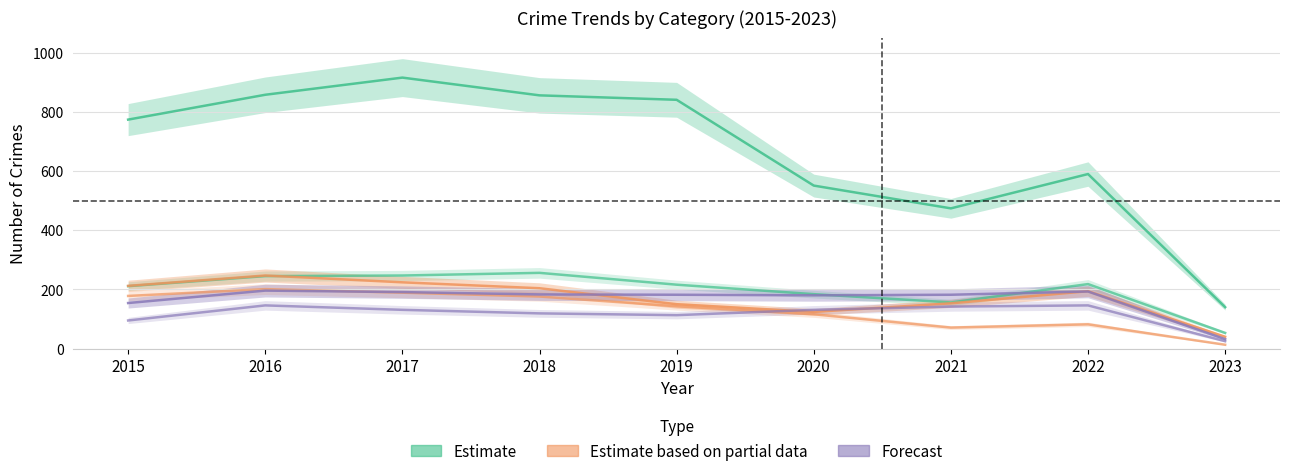

Reading left to right, extract all data points from this chart.

Theft: 774	858	916	856	841	551	474	590	140
Motor Vehicle Theft: 211	245	247	256	216	184	156	218	53
Robbery: 212	247	224	204	150	124	153	194	40
Burglary: 178	201	189	176	143	116	71	82	13
Aggravated Battery: 154	196	191	183	182	180	182	193	32
Aggravated Assault: 95	146	131	119	113	131	142	146	25